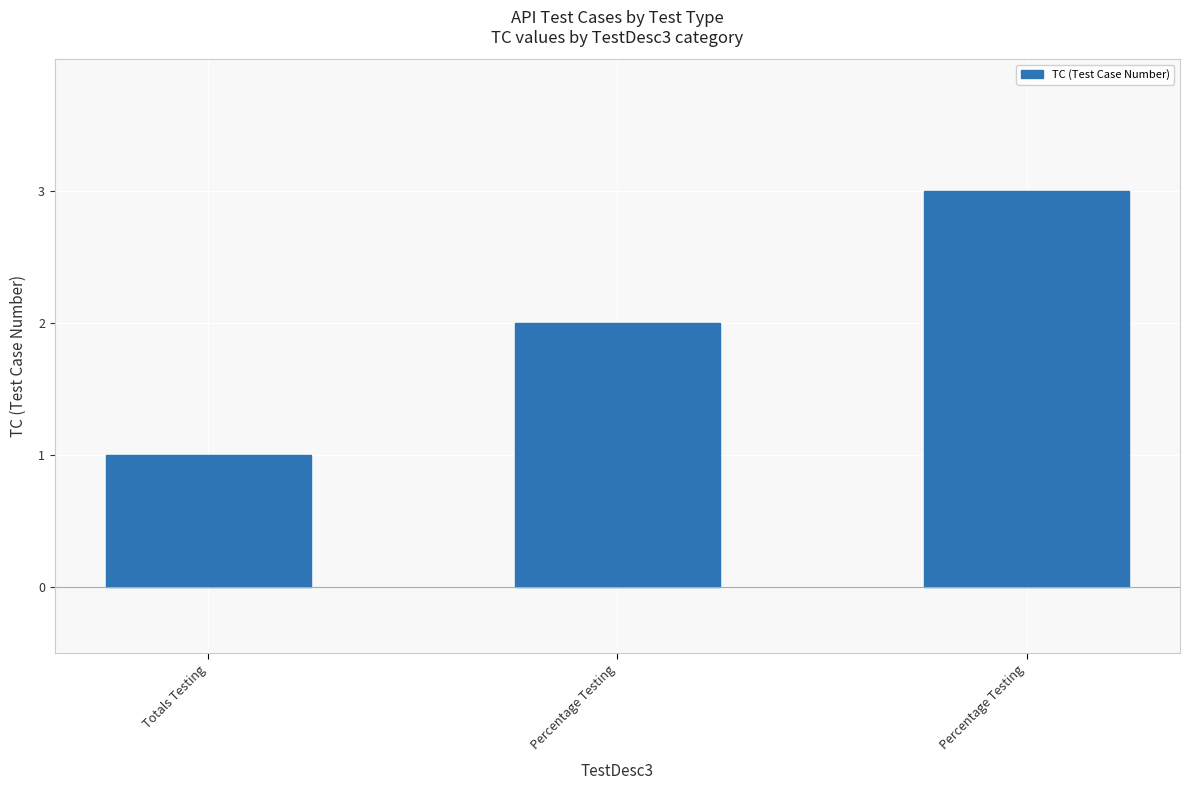

What is the difference between the values at Percentage Testing and Percentage Testing?

1